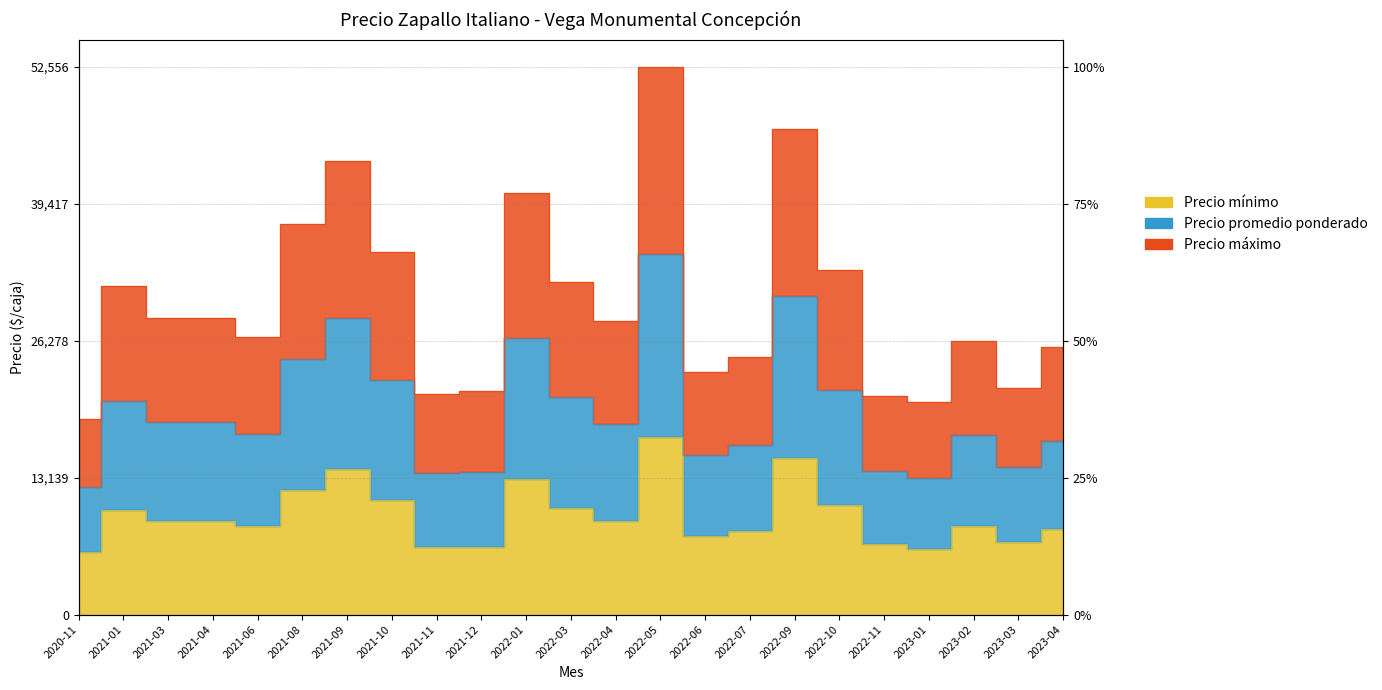

Which label corresponds to the smallest value in the chart?

2020-11